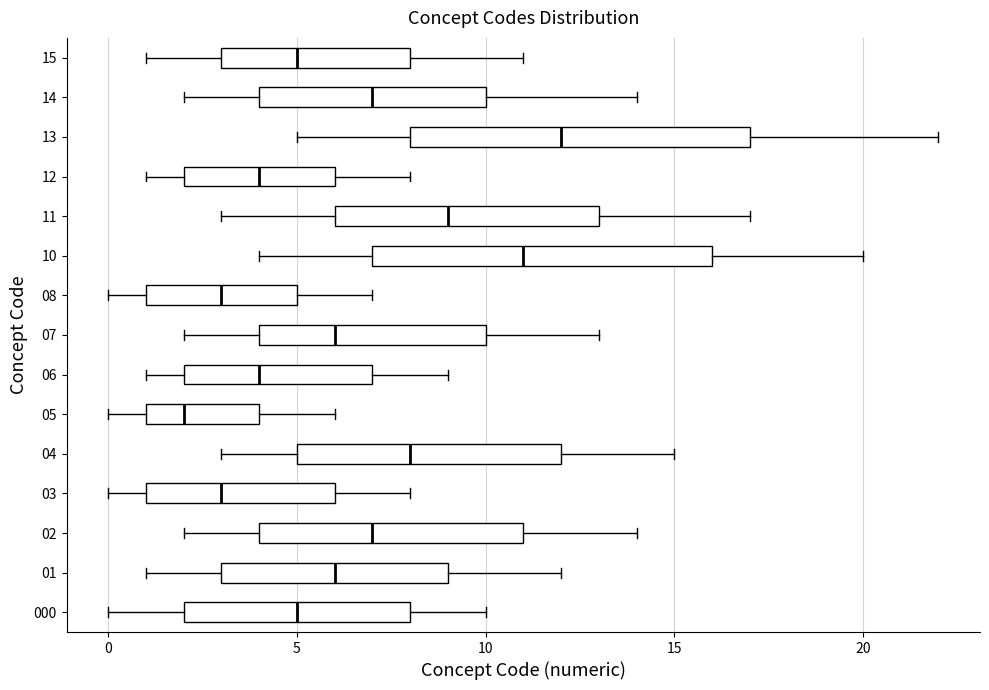

Reading bottom to top, transcribe this box plot: for each box, give where its median line is, the range the box spans, and where its two whiskers end, as read against the x-axis. The values are not printed on the chart, so give them approximately, as read against the axis.

000: median 5, box 2 to 8, whiskers 0 to 10
01: median 6, box 3 to 9, whiskers 1 to 12
02: median 7, box 4 to 11, whiskers 2 to 14
03: median 3, box 1 to 6, whiskers 0 to 8
04: median 8, box 5 to 12, whiskers 3 to 15
05: median 2, box 1 to 4, whiskers 0 to 6
06: median 4, box 2 to 7, whiskers 1 to 9
07: median 6, box 4 to 10, whiskers 2 to 13
08: median 3, box 1 to 5, whiskers 0 to 7
10: median 11, box 7 to 16, whiskers 4 to 20
11: median 9, box 6 to 13, whiskers 3 to 17
12: median 4, box 2 to 6, whiskers 1 to 8
13: median 12, box 8 to 17, whiskers 5 to 22
14: median 7, box 4 to 10, whiskers 2 to 14
15: median 5, box 3 to 8, whiskers 1 to 11